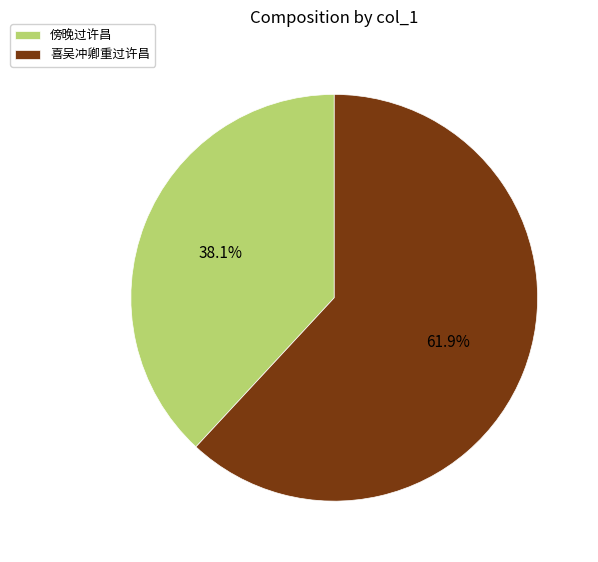

To the nearest percent, what percentage of the pie is 喜吴冲卿重过许昌?

62%